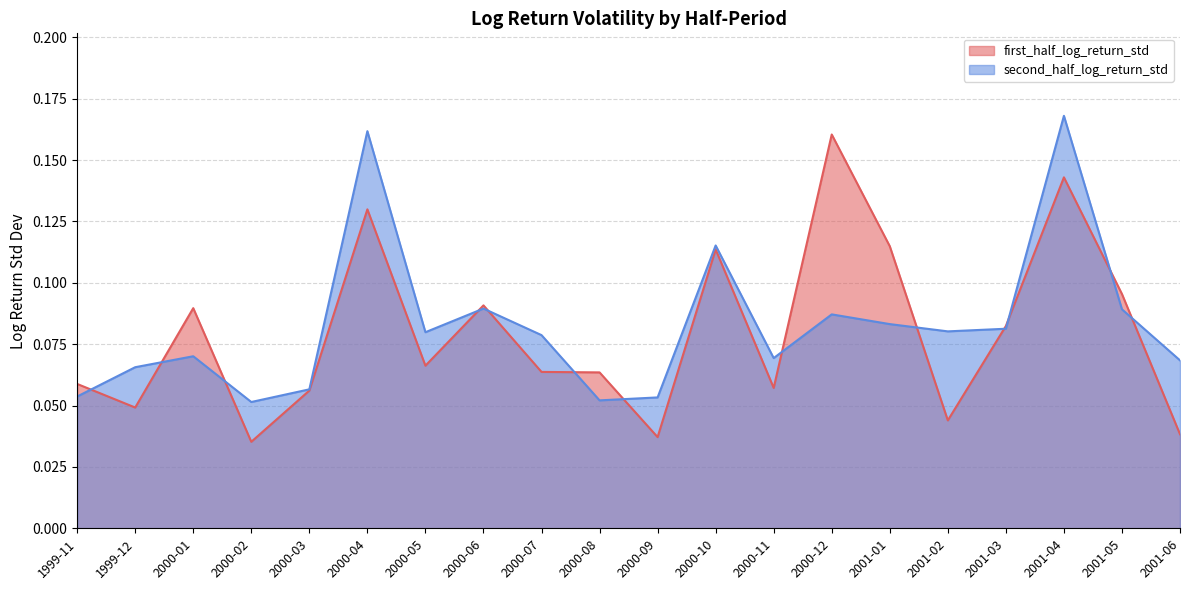

What is the total value across all series at 2001-02?

0.1